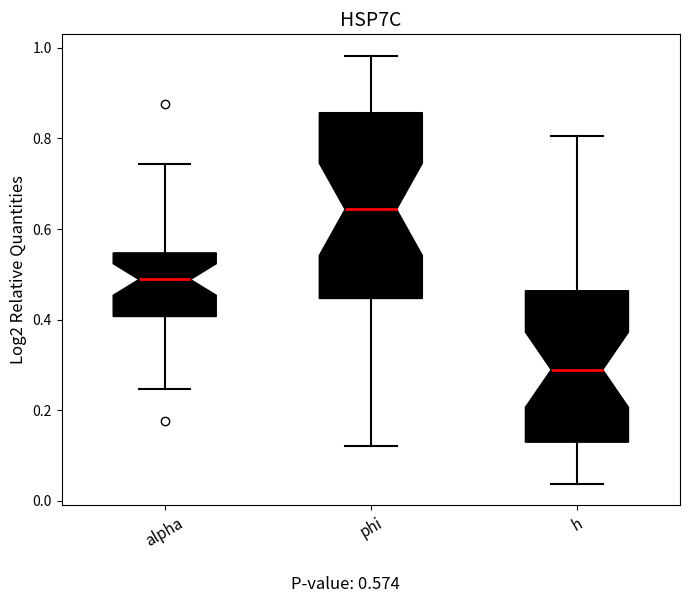

Reading left to right, read every box against the y-axis: the position of its median line, the range the box covers, and the ends of its whiskers. The values are not printed on the chart, so give them approximately, as read against the axis.

alpha: median 0.48, box 0.40 to 0.54, whiskers 0.24 to 0.74
phi: median 0.64, box 0.44 to 0.86, whiskers 0.12 to 0.98
h: median 0.28, box 0.12 to 0.46, whiskers 0.04 to 0.80